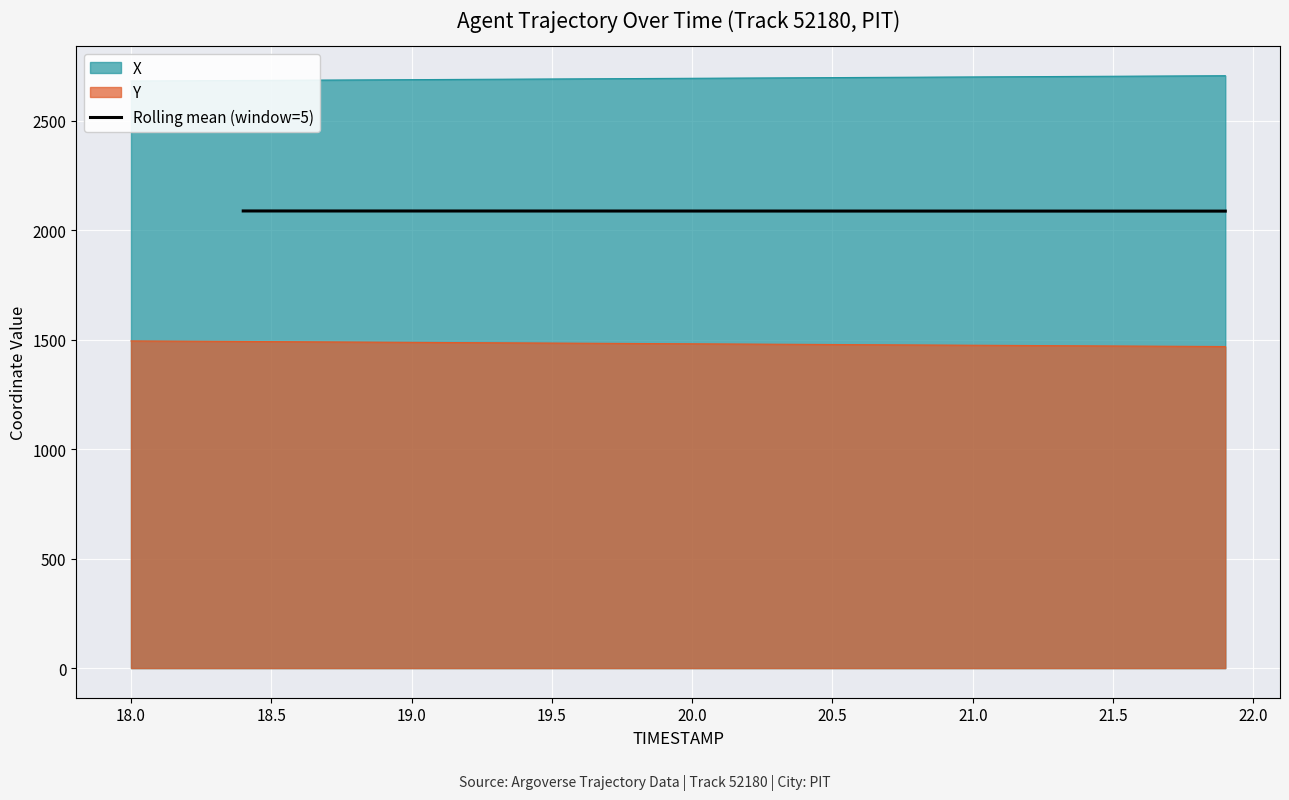

Reading left to right, list all the values displayed in this chart.

2088.6	2088.6	2088.5	2088.5	2088.5	2088.5	2088.5	2088.4	2088.4	2088.4	2088.4	2088.4	2088.4	2088.3	2088.3	2088.3	2088.3	2088.3	2088.2	2088.2	2088.2	2088.2	2088.2	2088.1	2088.1	2088.1	2088.1	2088.1	2088.1	2088.0	2088.0	2088.0	2088.0	2087.9	2087.9	2087.9